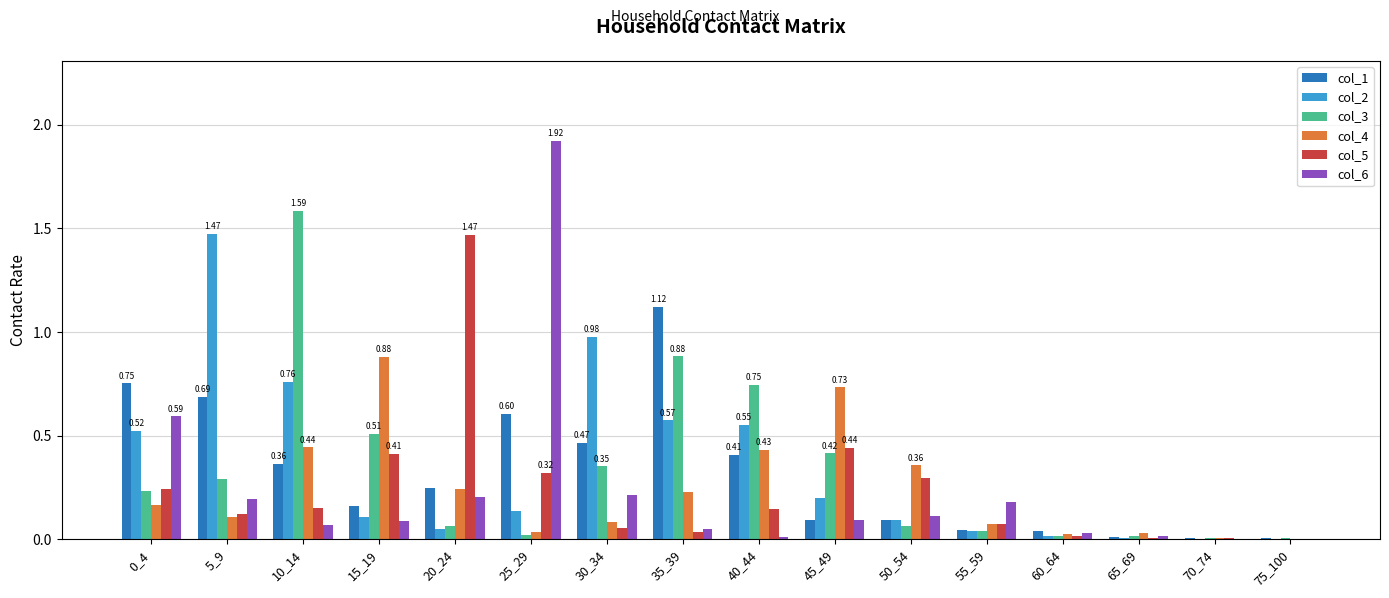

What is the sum of all col_4 values?

3.9